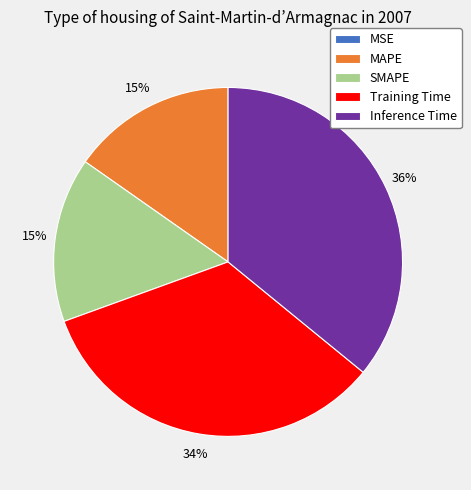

Which has a higher value, Inference Time or SMAPE?

Inference Time